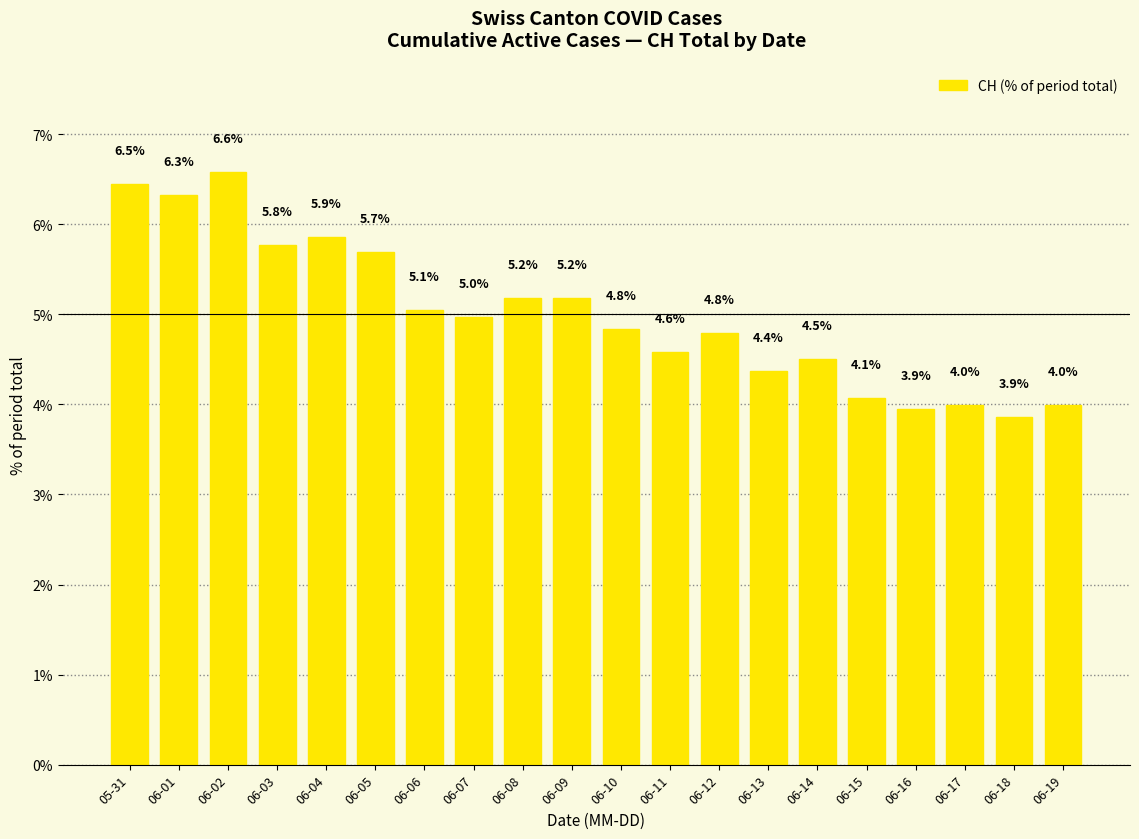

What is the label of the 8th bar from the right?

06-12